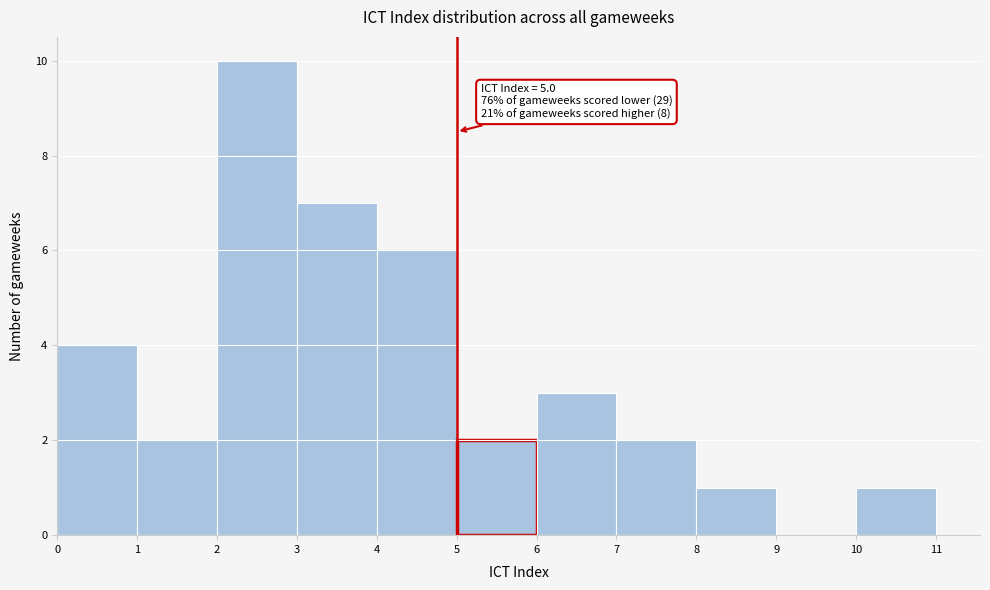

Which range on the x-axis has the tallest bar?

2 to 3